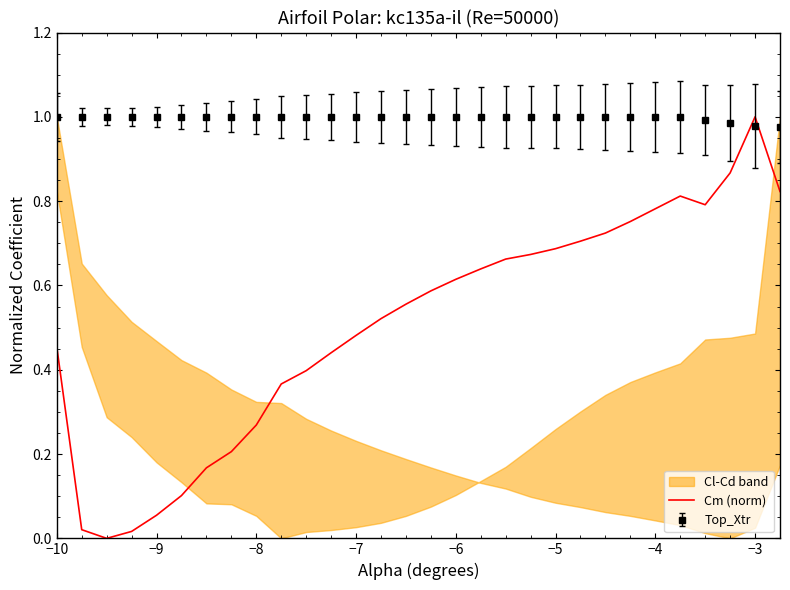

How many data points are above 0?

29